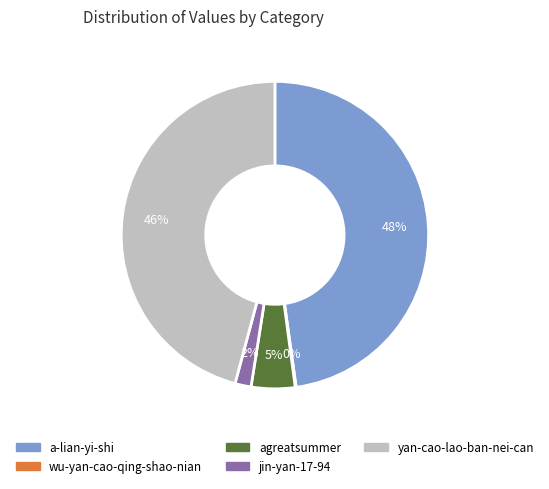

Is the sum of agreatsummer and a-lian-yi-shi greater than half?

Yes